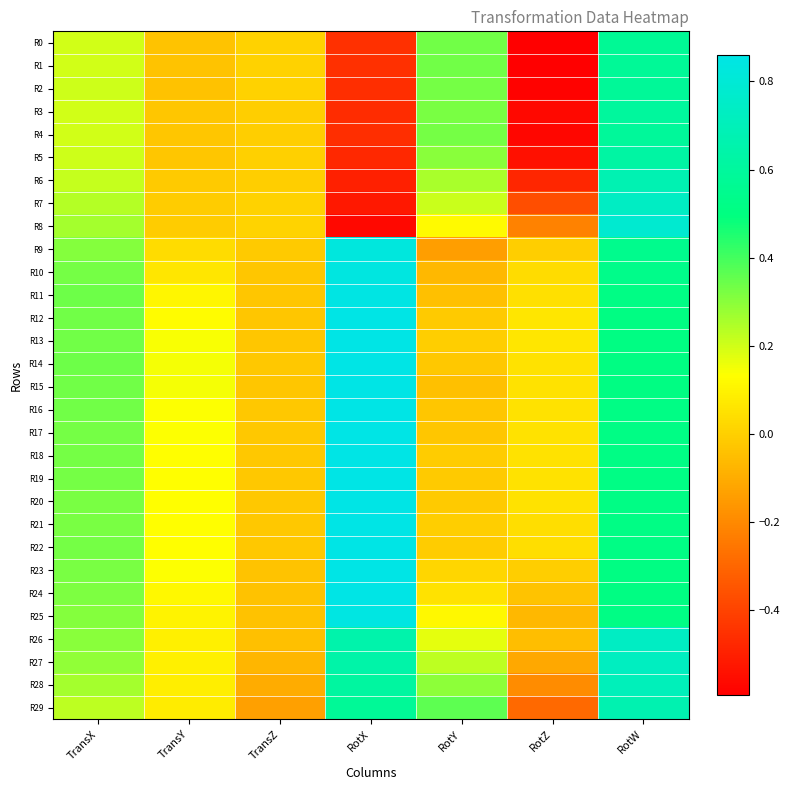

Reading left to right, what are all the values shown in this chart?

R0: TransX=0.2	TransY=-0.0	TransZ=0.0	RotX=-0.5	RotY=0.3	RotZ=-0.6	RotW=0.6
R1: TransX=0.2	TransY=-0.0	TransZ=0.0	RotX=-0.5	RotY=0.3	RotZ=-0.6	RotW=0.6
R2: TransX=0.2	TransY=-0.0	TransZ=0.0	RotX=-0.5	RotY=0.3	RotZ=-0.6	RotW=0.6
R3: TransX=0.2	TransY=-0.0	TransZ=-0.0	RotX=-0.5	RotY=0.3	RotZ=-0.6	RotW=0.6
R4: TransX=0.2	TransY=-0.0	TransZ=-0.0	RotX=-0.5	RotY=0.3	RotZ=-0.6	RotW=0.6
R5: TransX=0.2	TransY=-0.0	TransZ=-0.0	RotX=-0.5	RotY=0.3	RotZ=-0.5	RotW=0.6
R6: TransX=0.2	TransY=-0.0	TransZ=-0.0	RotX=-0.5	RotY=0.3	RotZ=-0.5	RotW=0.7
R7: TransX=0.2	TransY=-0.0	TransZ=0.0	RotX=-0.5	RotY=0.2	RotZ=-0.4	RotW=0.7
R8: TransX=0.3	TransY=-0.0	TransZ=0.0	RotX=-0.6	RotY=0.1	RotZ=-0.2	RotW=0.8
R9: TransX=0.3	TransY=0.0	TransZ=-0.0	RotX=0.8	RotY=-0.1	RotZ=-0.0	RotW=0.5
R10: TransX=0.3	TransY=0.1	TransZ=-0.0	RotX=0.8	RotY=-0.1	RotZ=0.0	RotW=0.5
R11: TransX=0.3	TransY=0.1	TransZ=-0.0	RotX=0.9	RotY=-0.0	RotZ=0.0	RotW=0.5
R12: TransX=0.3	TransY=0.1	TransZ=-0.0	RotX=0.9	RotY=-0.0	RotZ=0.1	RotW=0.5
R13: TransX=0.3	TransY=0.1	TransZ=-0.0	RotX=0.9	RotY=-0.0	RotZ=0.1	RotW=0.5
R14: TransX=0.3	TransY=0.1	TransZ=-0.0	RotX=0.9	RotY=-0.0	RotZ=0.0	RotW=0.5
R15: TransX=0.3	TransY=0.1	TransZ=-0.0	RotX=0.9	RotY=-0.0	RotZ=0.0	RotW=0.5
R16: TransX=0.3	TransY=0.1	TransZ=-0.0	RotX=0.9	RotY=-0.0	RotZ=0.1	RotW=0.5
R17: TransX=0.3	TransY=0.1	TransZ=-0.0	RotX=0.9	RotY=-0.0	RotZ=0.1	RotW=0.5
R18: TransX=0.3	TransY=0.1	TransZ=-0.0	RotX=0.9	RotY=-0.0	RotZ=0.1	RotW=0.5
R19: TransX=0.3	TransY=0.1	TransZ=-0.0	RotX=0.9	RotY=-0.0	RotZ=0.1	RotW=0.5
R20: TransX=0.3	TransY=0.1	TransZ=-0.0	RotX=0.9	RotY=-0.0	RotZ=0.1	RotW=0.5
R21: TransX=0.3	TransY=0.1	TransZ=-0.0	RotX=0.9	RotY=-0.0	RotZ=0.0	RotW=0.5
R22: TransX=0.3	TransY=0.1	TransZ=-0.0	RotX=0.9	RotY=-0.0	RotZ=0.0	RotW=0.5
R23: TransX=0.3	TransY=0.1	TransZ=-0.0	RotX=0.9	RotY=0.0	RotZ=-0.0	RotW=0.5
R24: TransX=0.3	TransY=0.1	TransZ=-0.0	RotX=0.9	RotY=0.1	RotZ=-0.0	RotW=0.5
R25: TransX=0.3	TransY=0.1	TransZ=-0.0	RotX=0.8	RotY=0.1	RotZ=-0.1	RotW=0.5
R26: TransX=0.3	TransY=0.1	TransZ=-0.0	RotX=0.7	RotY=0.2	RotZ=-0.1	RotW=0.7
R27: TransX=0.3	TransY=0.1	TransZ=-0.1	RotX=0.6	RotY=0.2	RotZ=-0.1	RotW=0.7
R28: TransX=0.3	TransY=0.1	TransZ=-0.1	RotX=0.6	RotY=0.3	RotZ=-0.2	RotW=0.7
R29: TransX=0.2	TransY=0.1	TransZ=-0.1	RotX=0.6	RotY=0.4	RotZ=-0.3	RotW=0.7